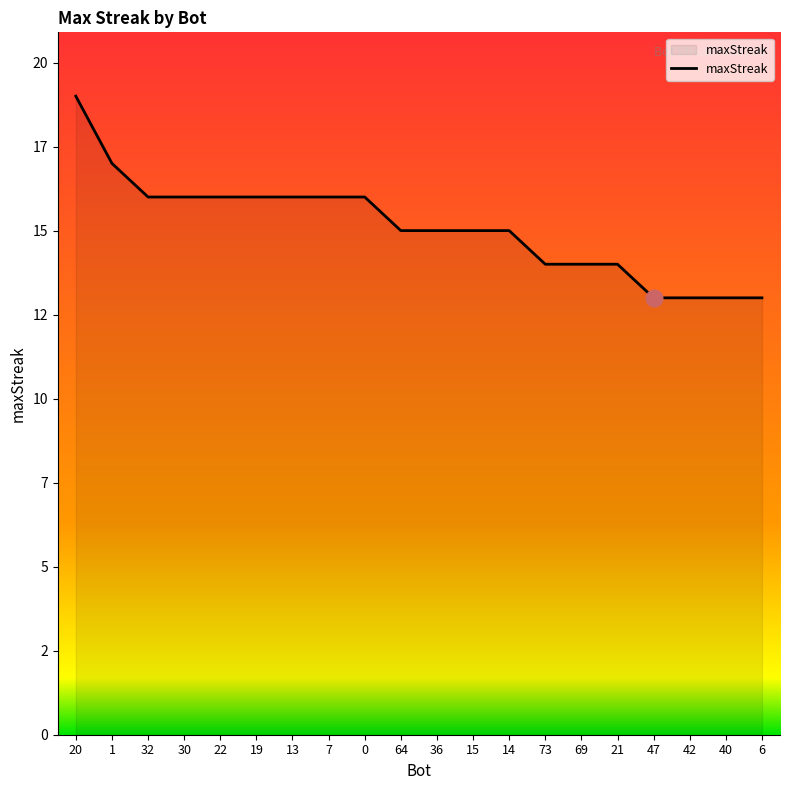

Does the chart display data point markers on the line(s)?

No